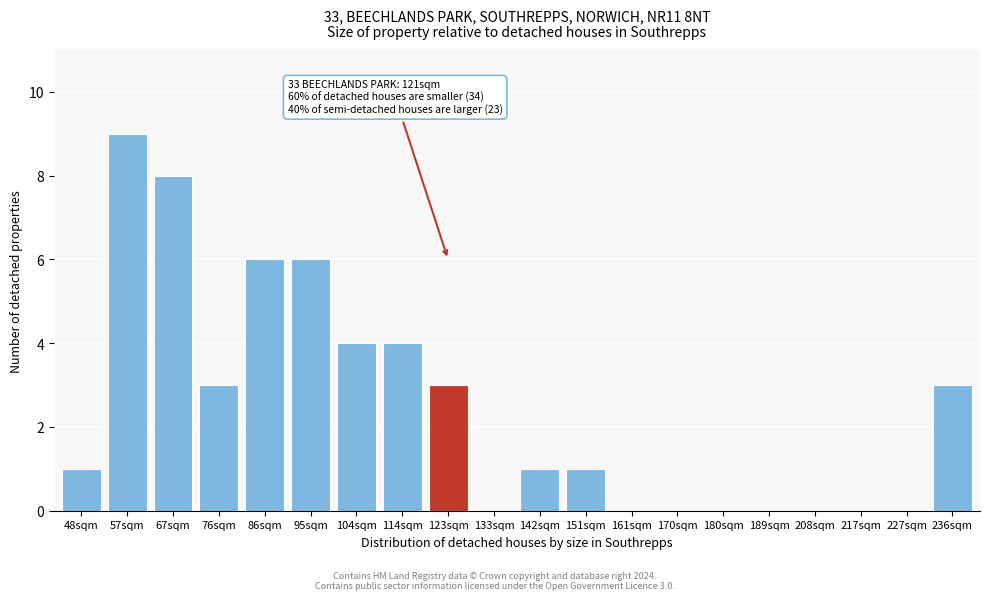

Reading left to right, list all the values displayed in this chart.

48sqm=1	57sqm=9	67sqm=8	76sqm=3	86sqm=6	95sqm=6	104sqm=4	114sqm=4	123sqm=3	133sqm=0	142sqm=1	151sqm=1	161sqm=0	170sqm=0	180sqm=0	189sqm=0	208sqm=0	217sqm=0	227sqm=0	236sqm=3